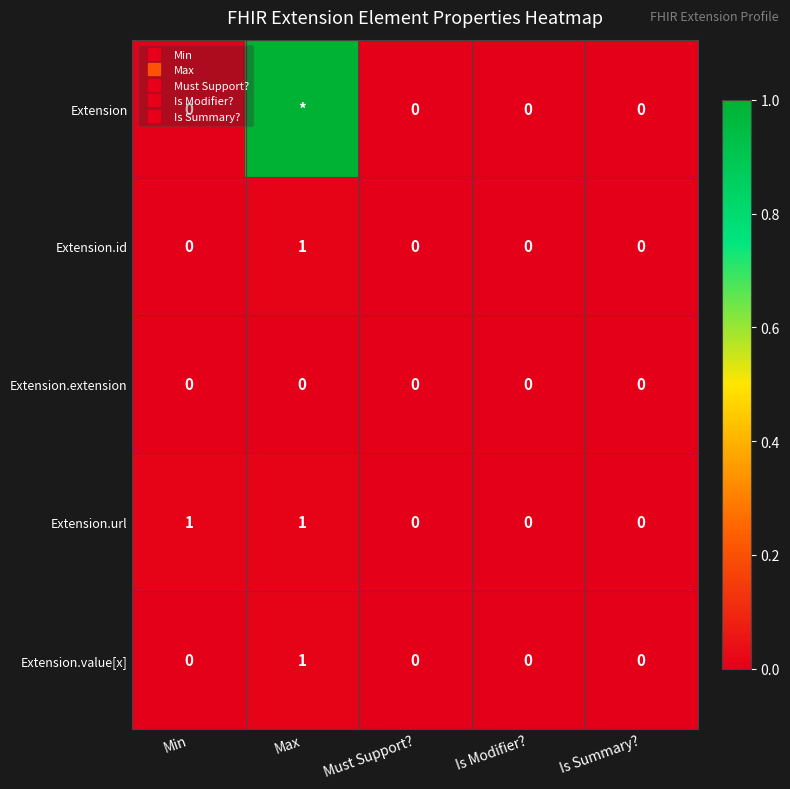

True or false: Extension.id has a value of 0.0 at Max.

False